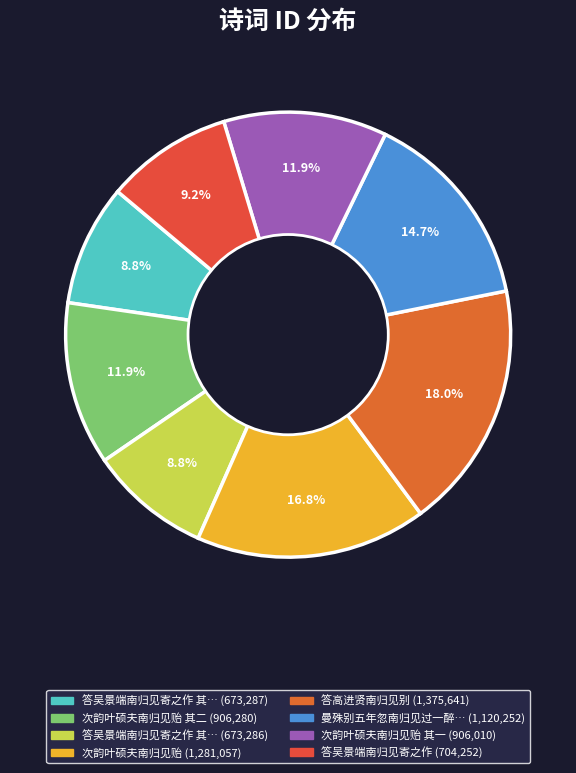

Count the number of slices in the pie.

8